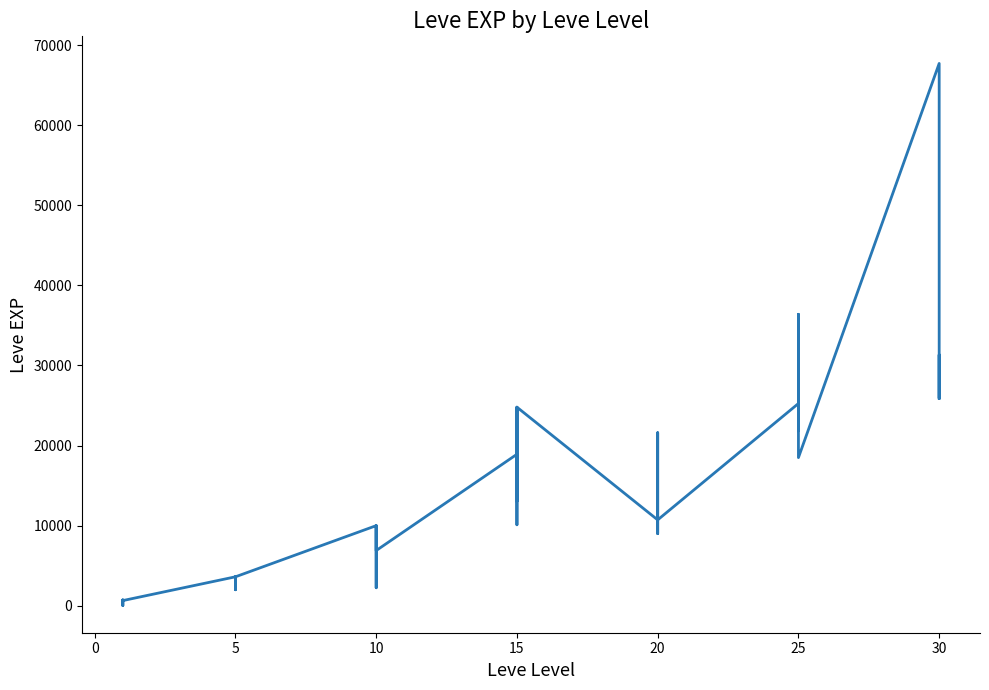

What is the average value?

13930